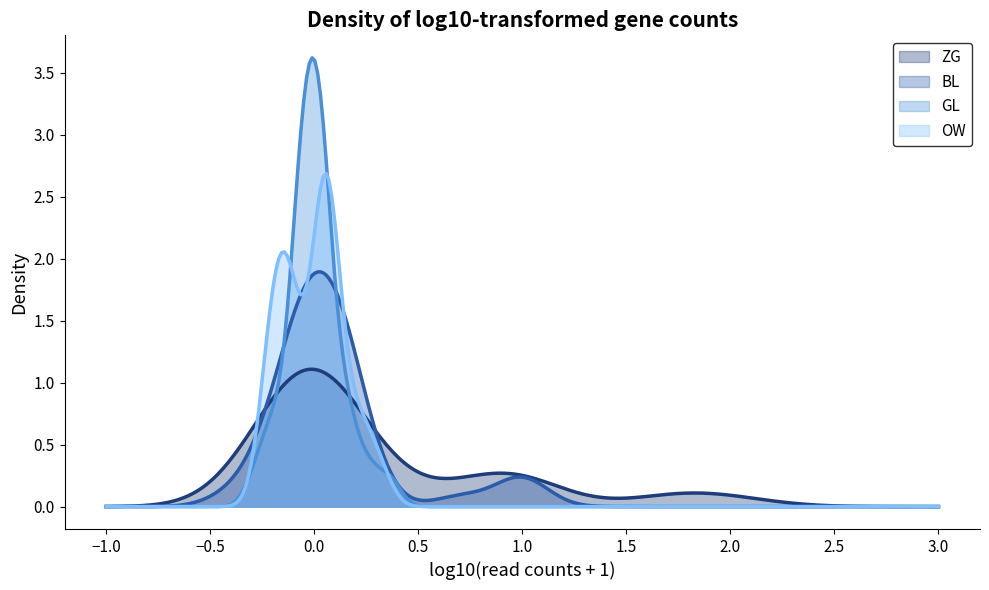

List the series in order of their peak value, highest first.

GL, OW, BL, ZG